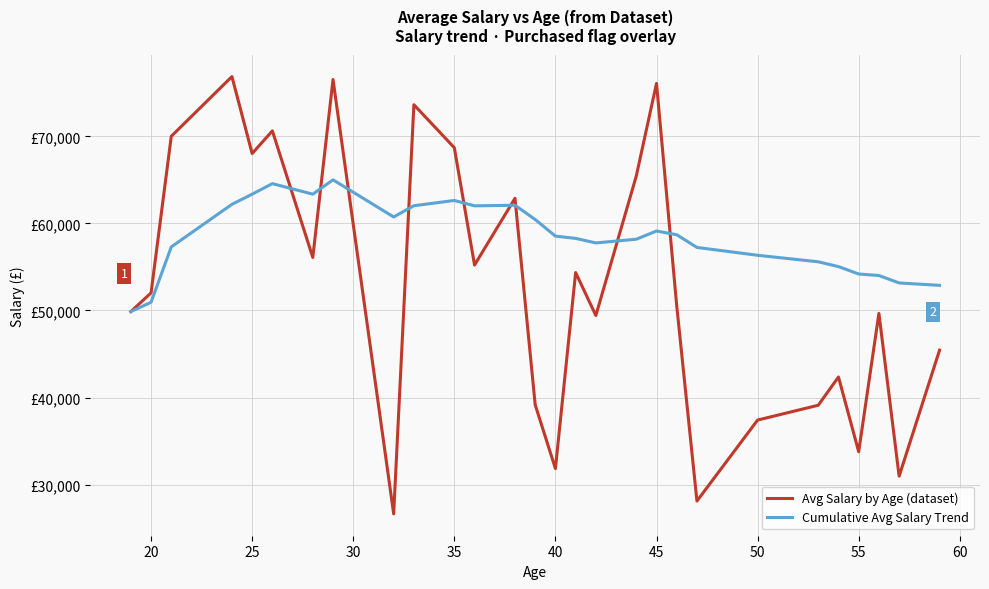

Is this an area chart (filled region under the line)?

No